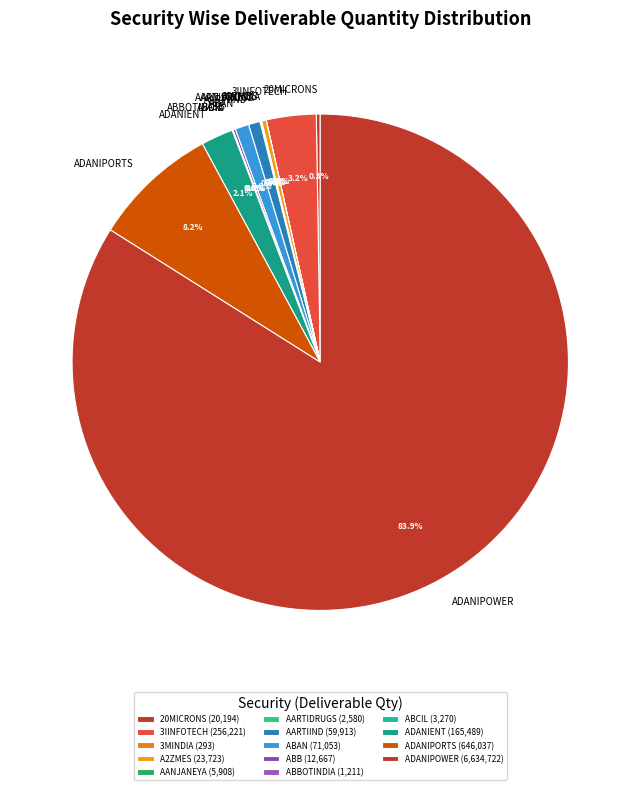

Which slice is the largest?

ADANIPOWER